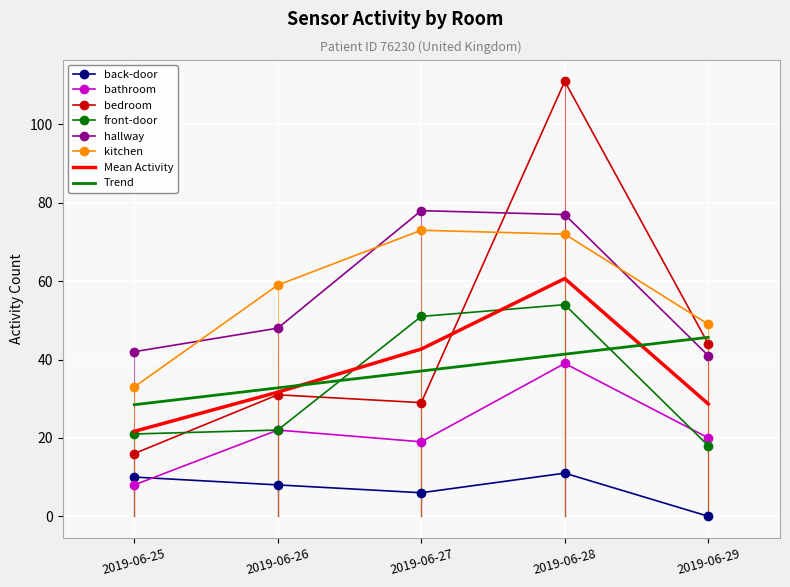

What is the difference between the maximum and second lowest values in the front-door series?

33.0